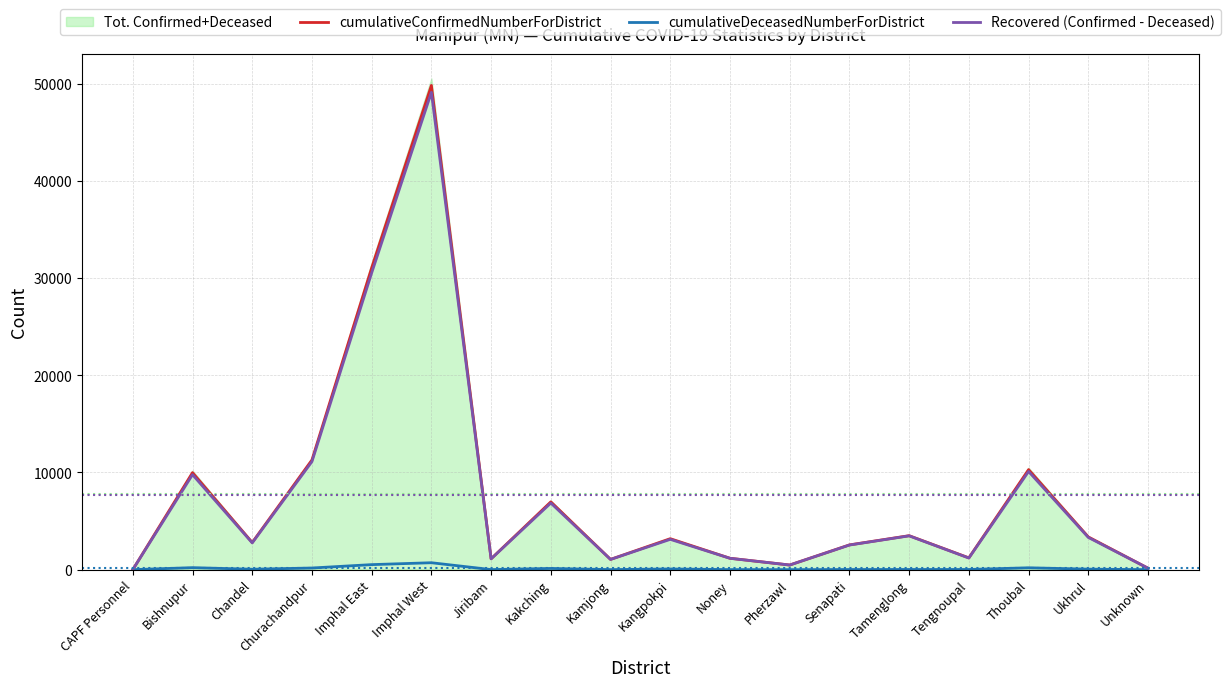

Is it true that Recovered (Confirmed - Deceased) equals 10104 at Thoubal?

True